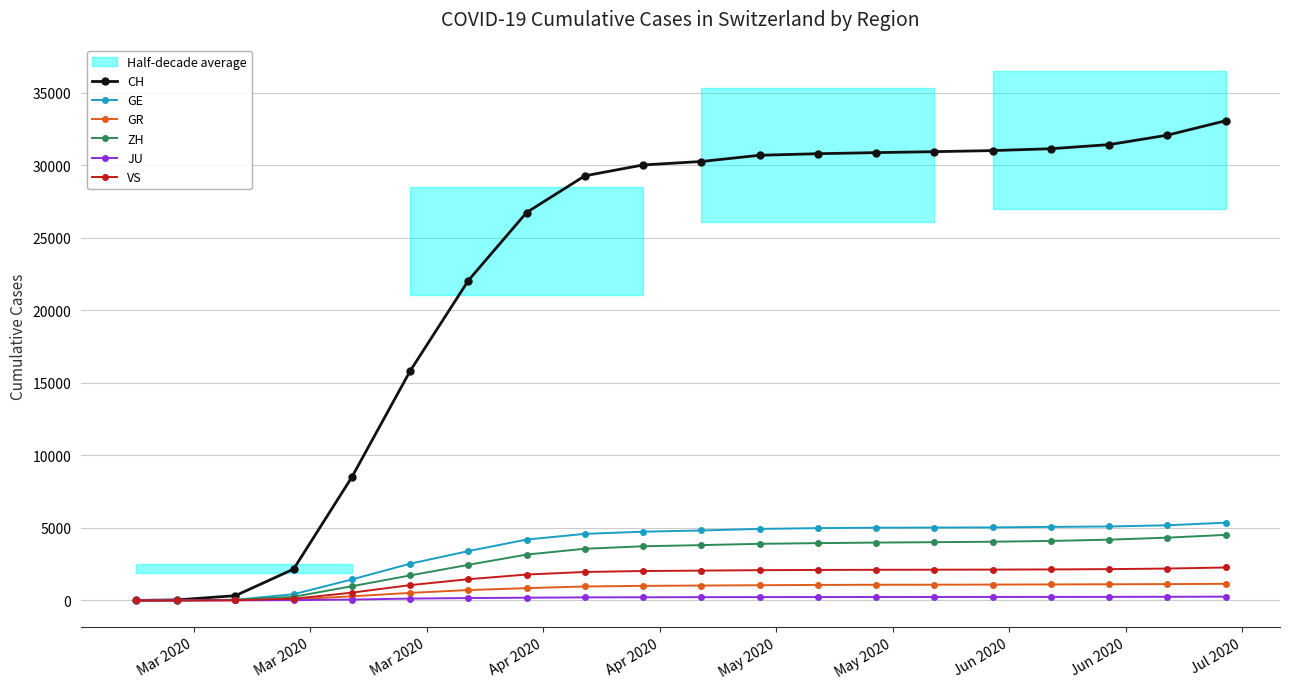

True or false: CH and GE cross at least once.

False